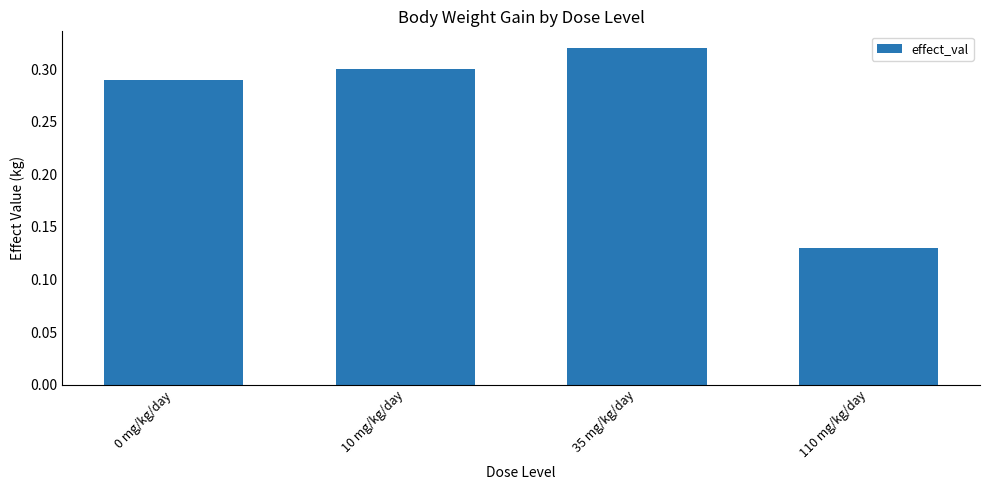

True or false: the data shows 0.2 at 110 mg/kg/day.

False